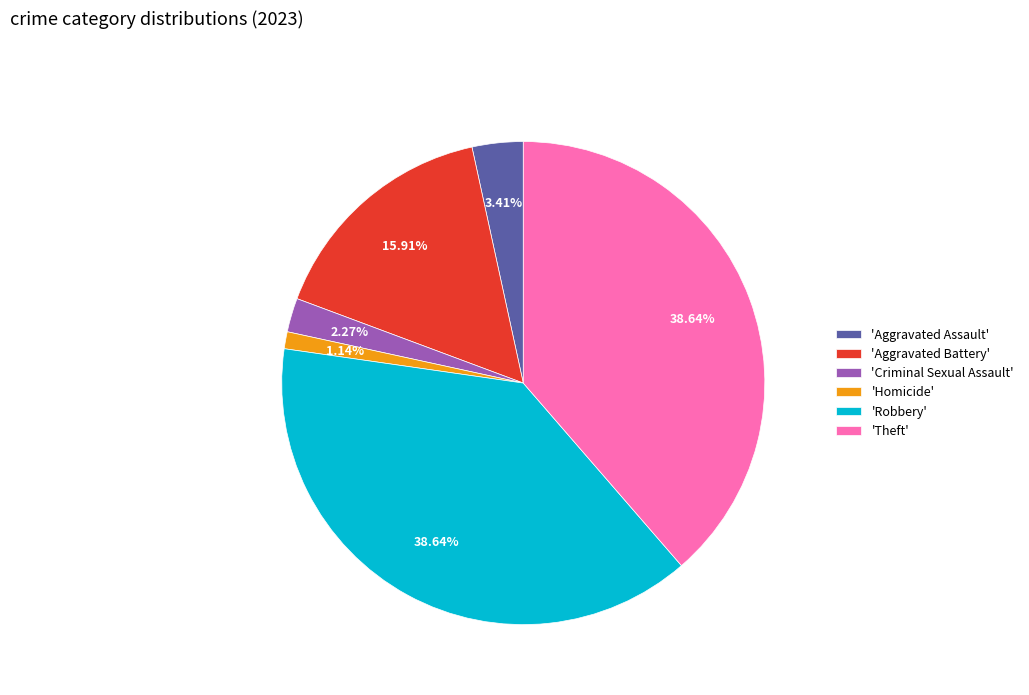

Between 'Aggravated Battery' and 'Robbery', which is larger?

'Robbery'